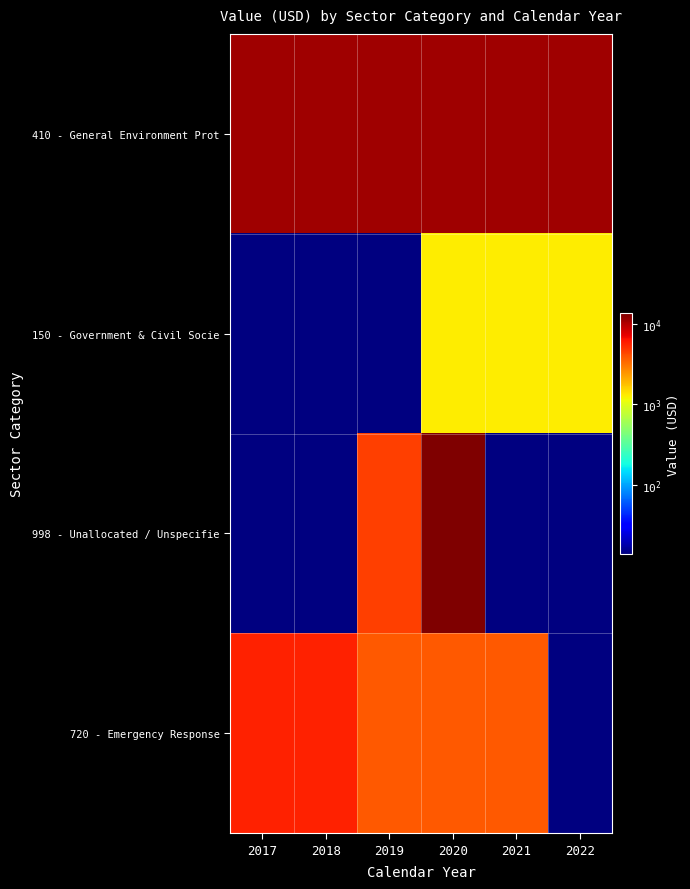

Which series has the largest range (max minus min)?

998 - Unallocated / Unspecifie